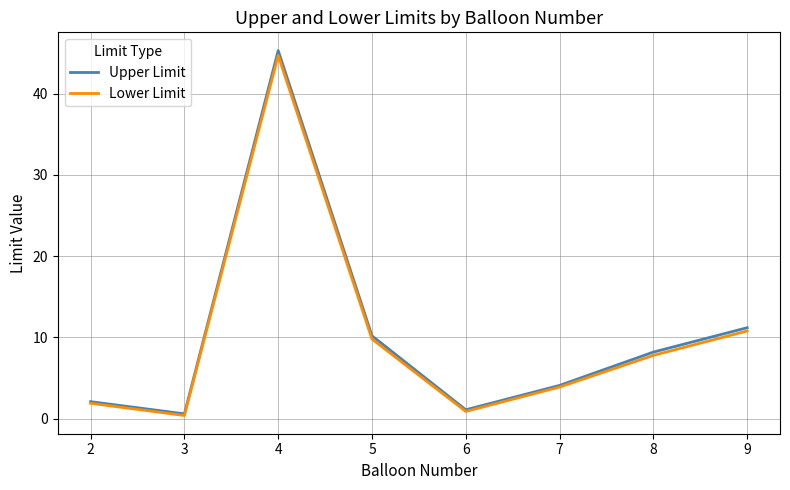

Which label corresponds to the largest value in the chart?

4